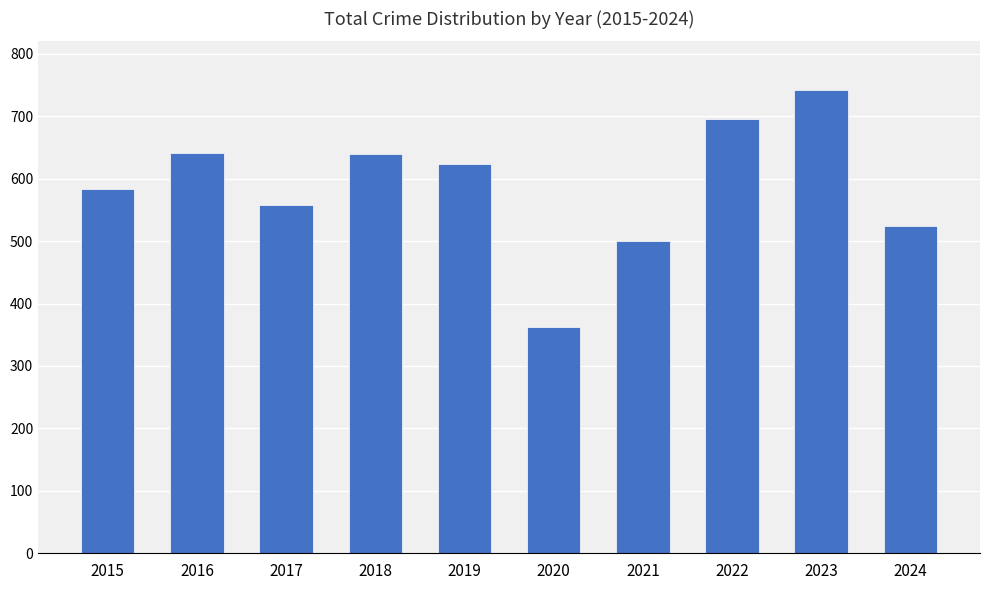

What is the value of the 8th bar from the left?

696